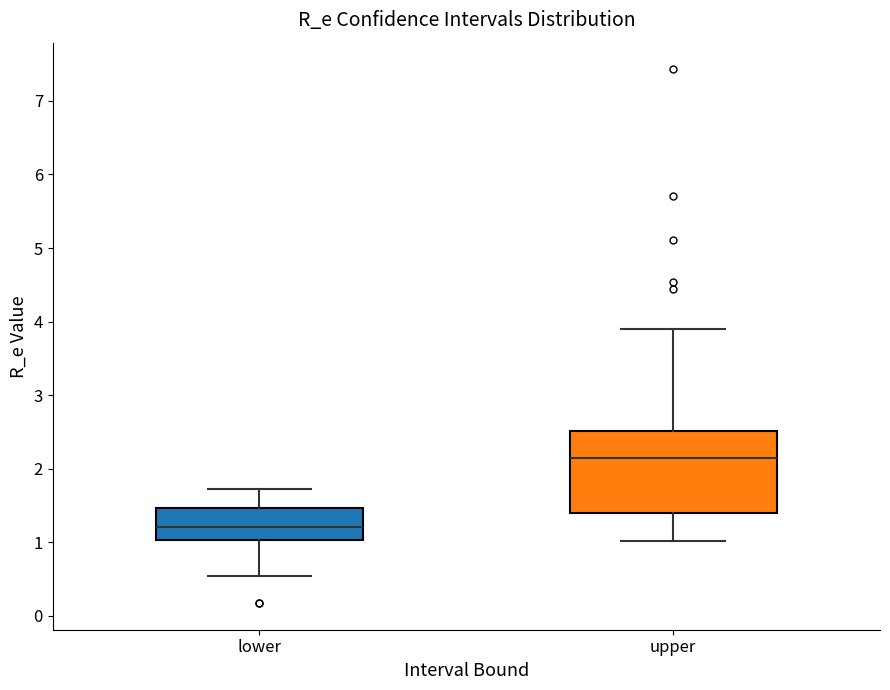

Which box is the tallest, from its lower edge to its upper edge?

upper